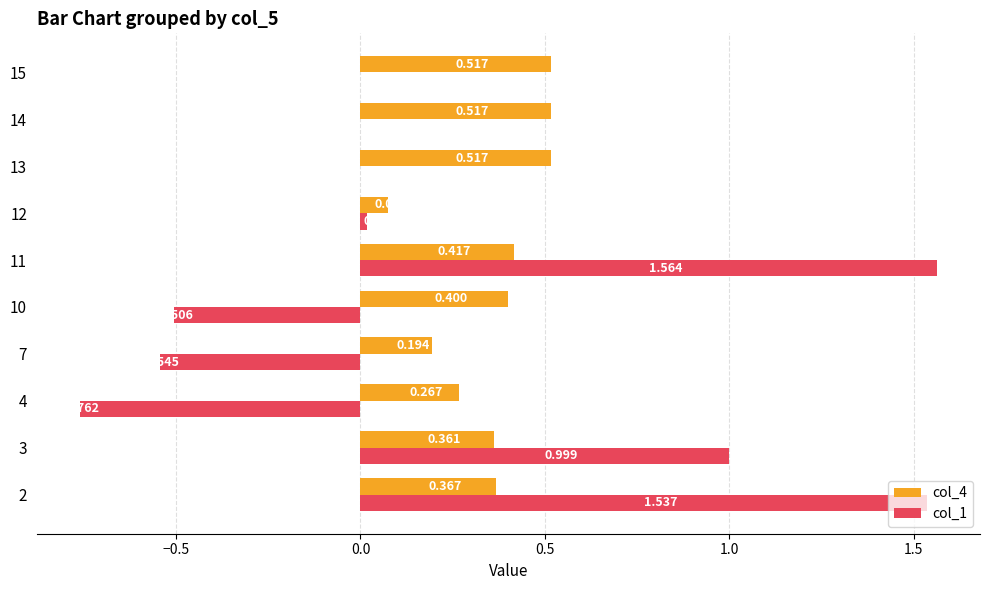

Rank the series by their maximum value, from lowest to highest.

col_4, col_1